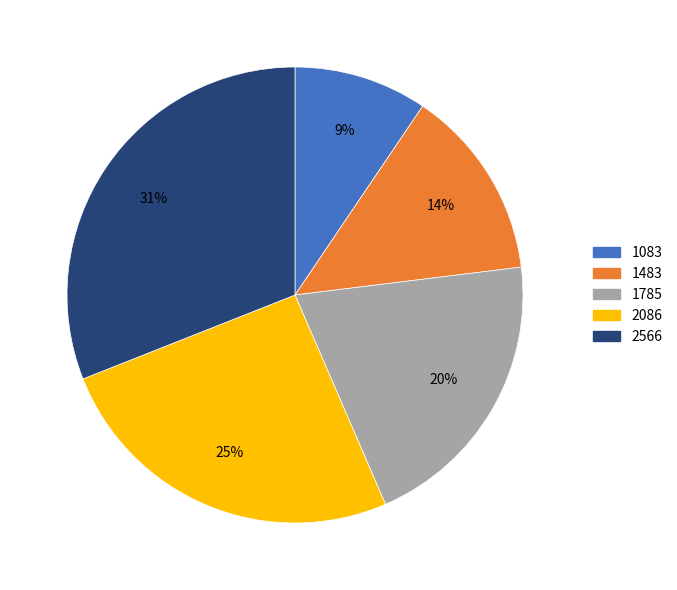

How many segments does this pie chart have?

5